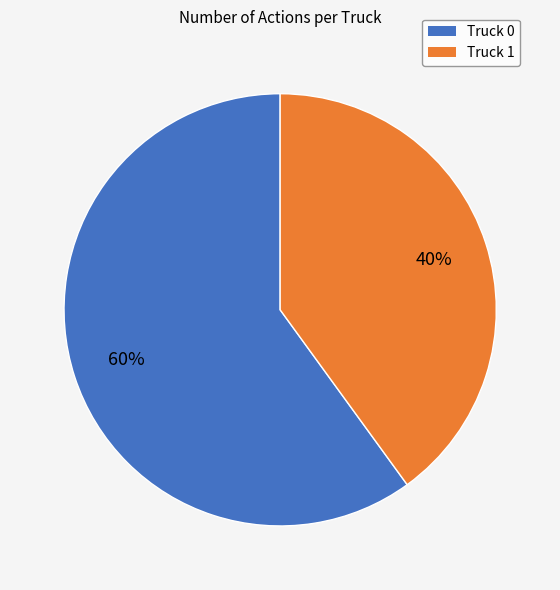

What is the ratio of the value at Truck 1 to the value at Truck 0?

0.7